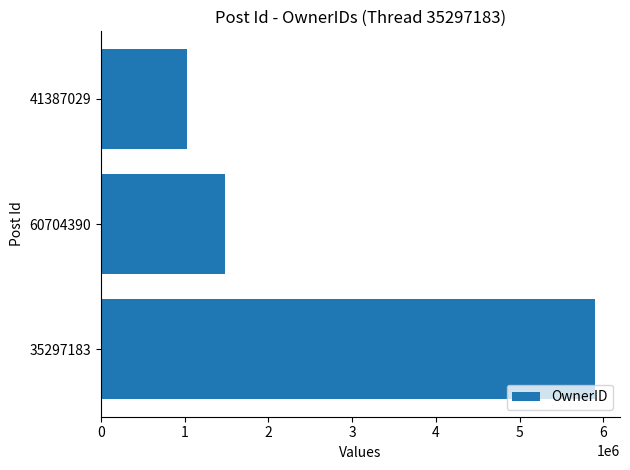

Is it true that the value at 35297183 is 3213716?

False